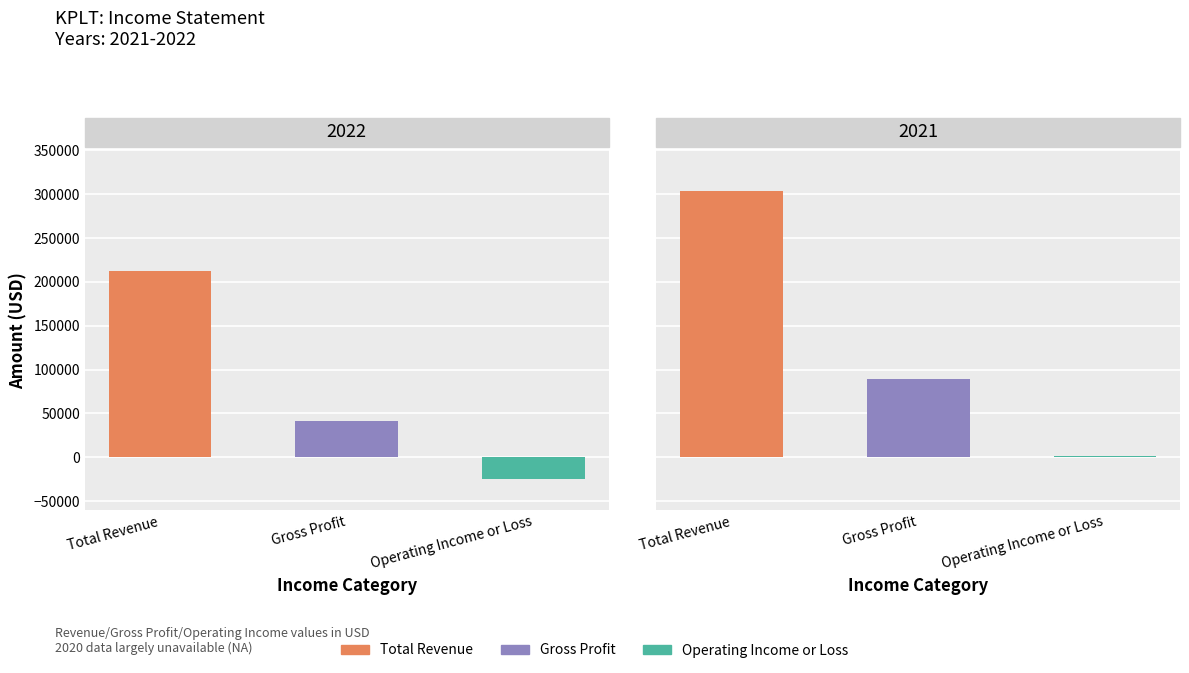

What is the average value of the Gross Profit series?

65000